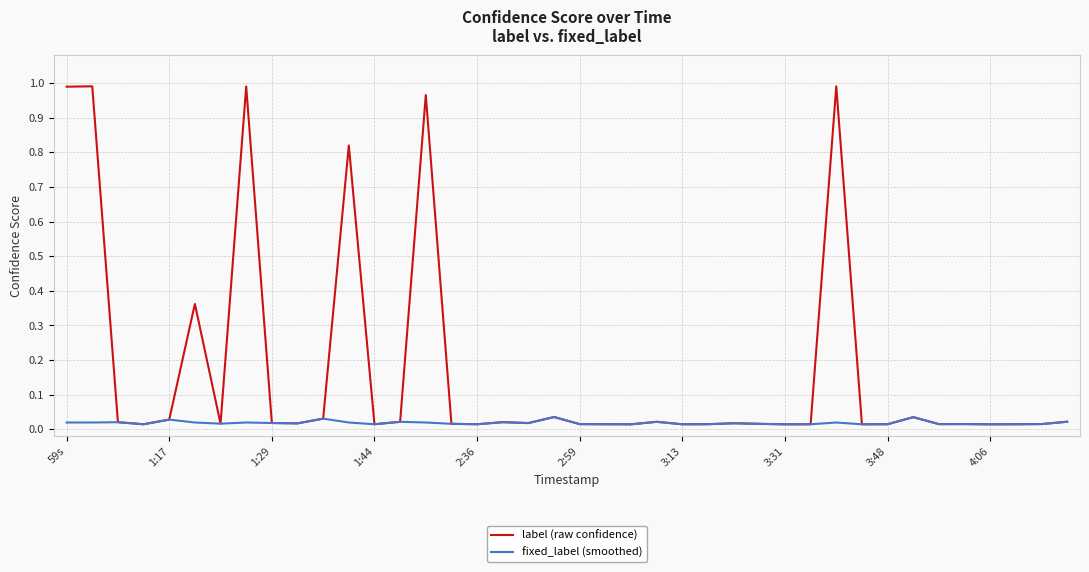

Is this an area chart (filled region under the line)?

No